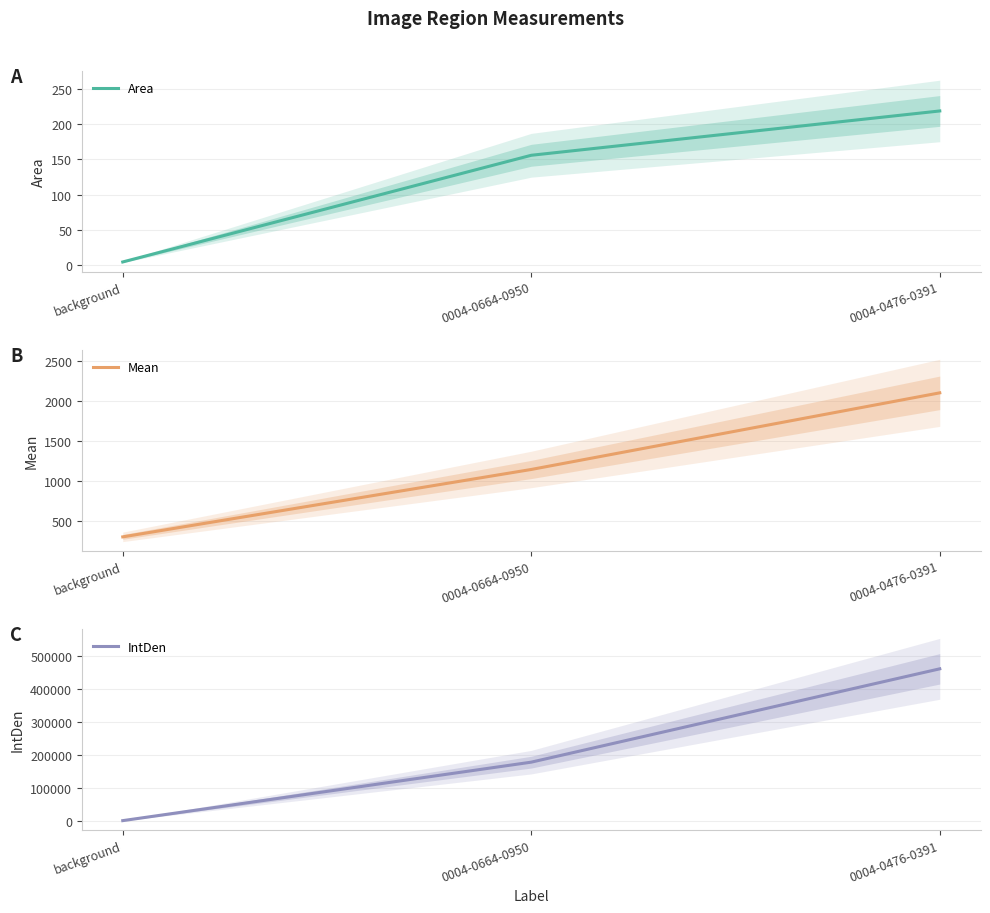

Which category has the highest value in the Mean series?

0004-0476-0391